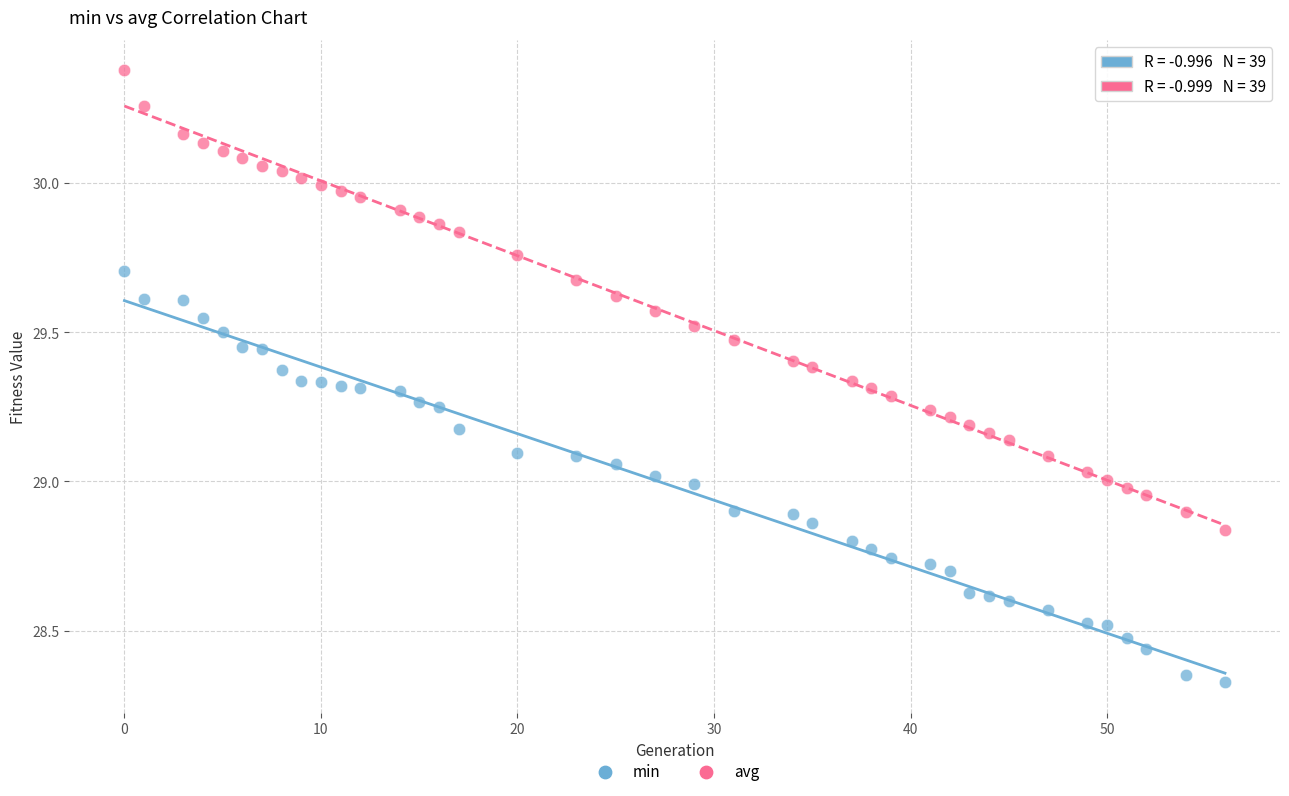

Across all data points, what is the range of X values (max minus min)?

56.0